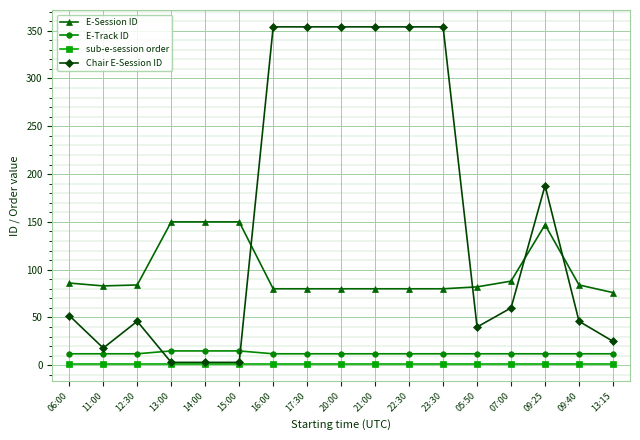

Between 16:00 and 13:15, which series saw the biggest shift?

Chair E-Session ID